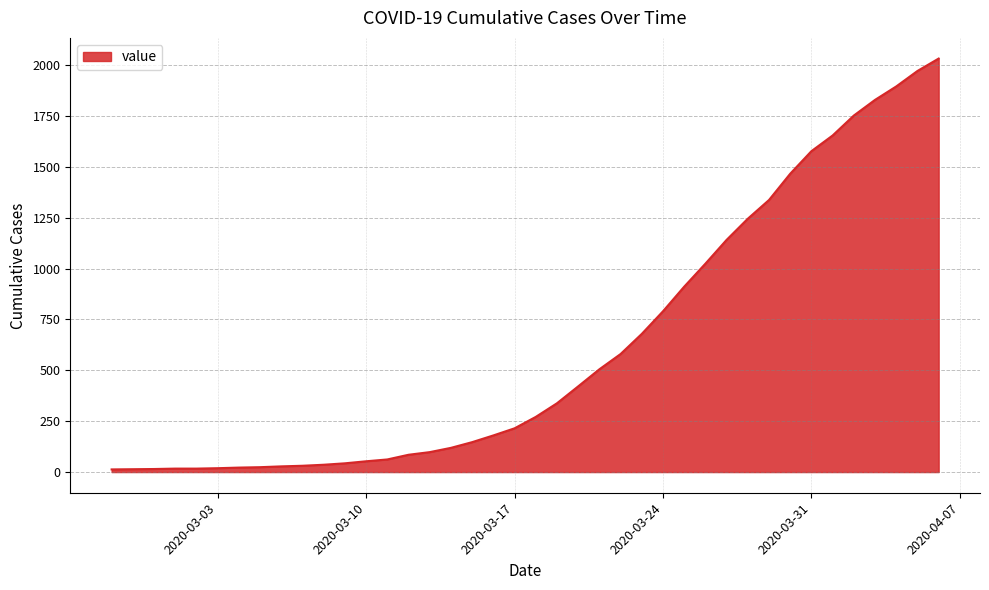

What is the maximum value shown in the chart?

2032